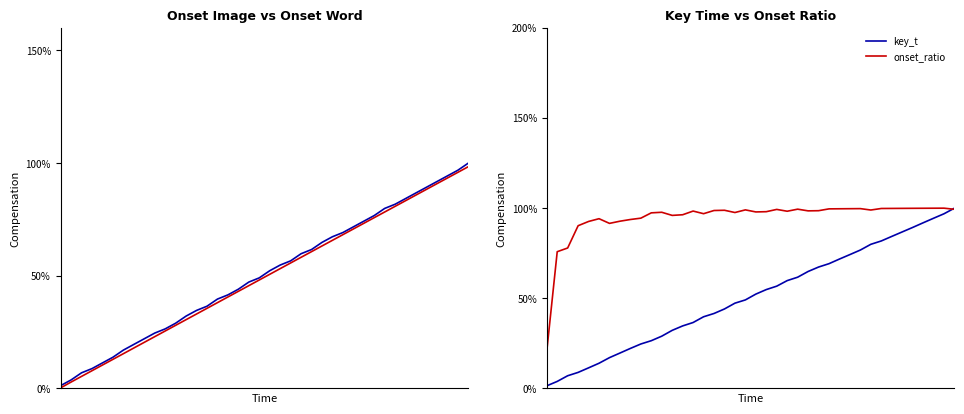

What is the sum of all onset_img values?

20.2